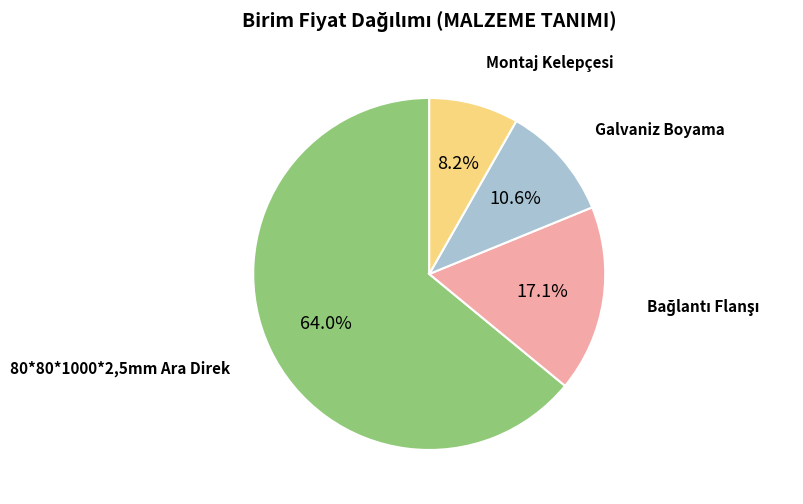

Is there any slice that represents more than half of the pie?

Yes